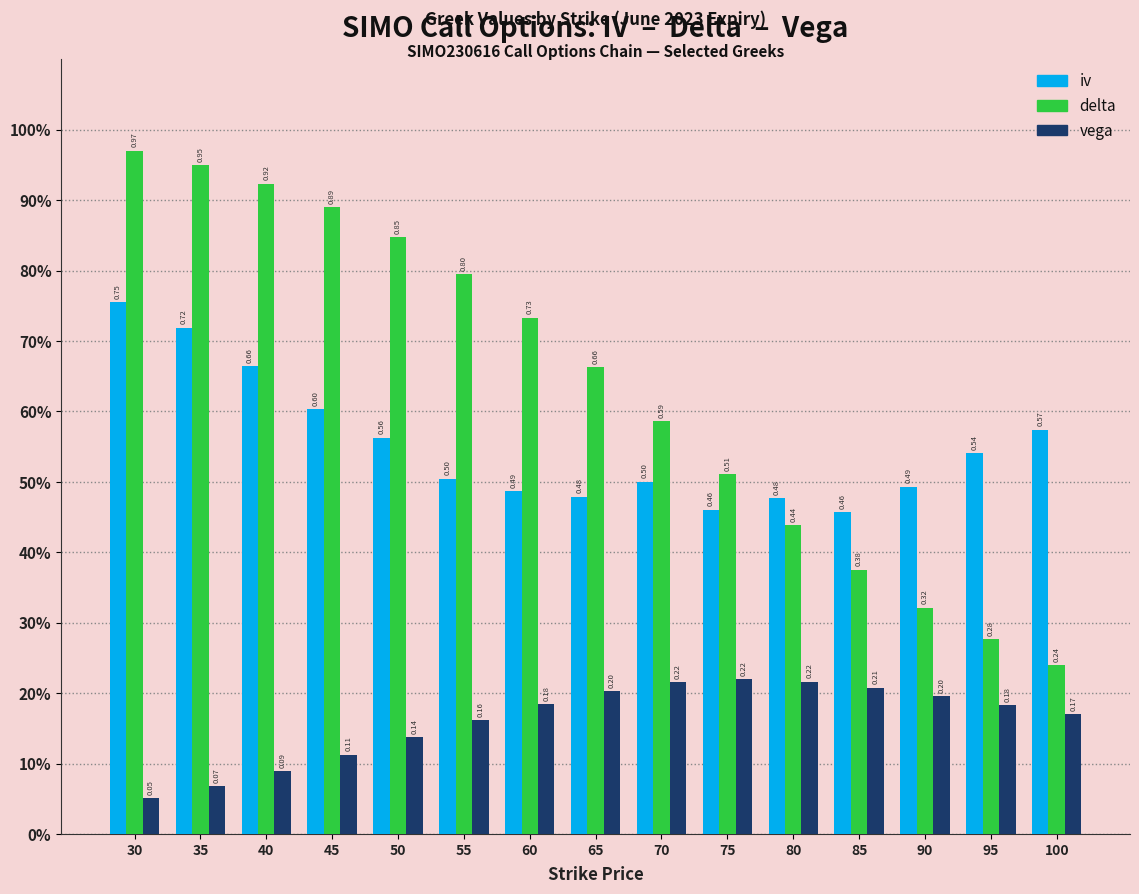

Which category has the lowest value in the vega series?

30